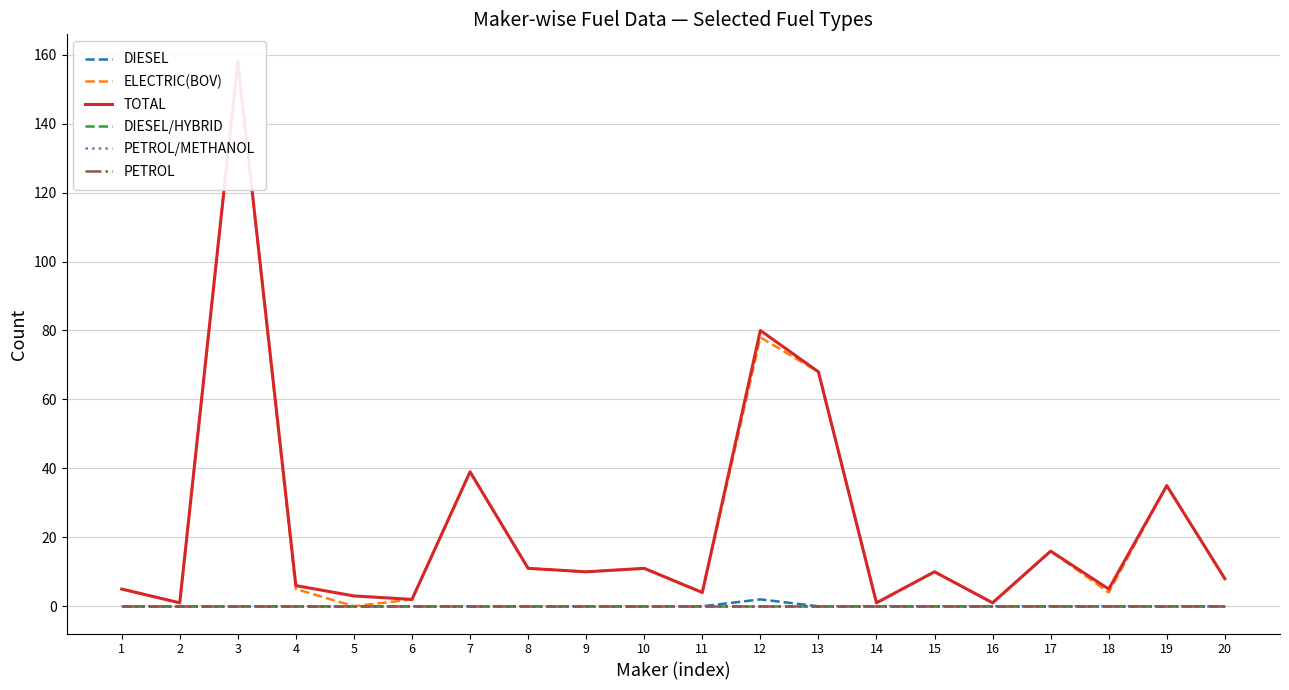

List the series in order of their peak value, lowest first.

DIESEL/HYBRID, PETROL/METHANOL, PETROL, DIESEL, ELECTRIC(BOV), TOTAL